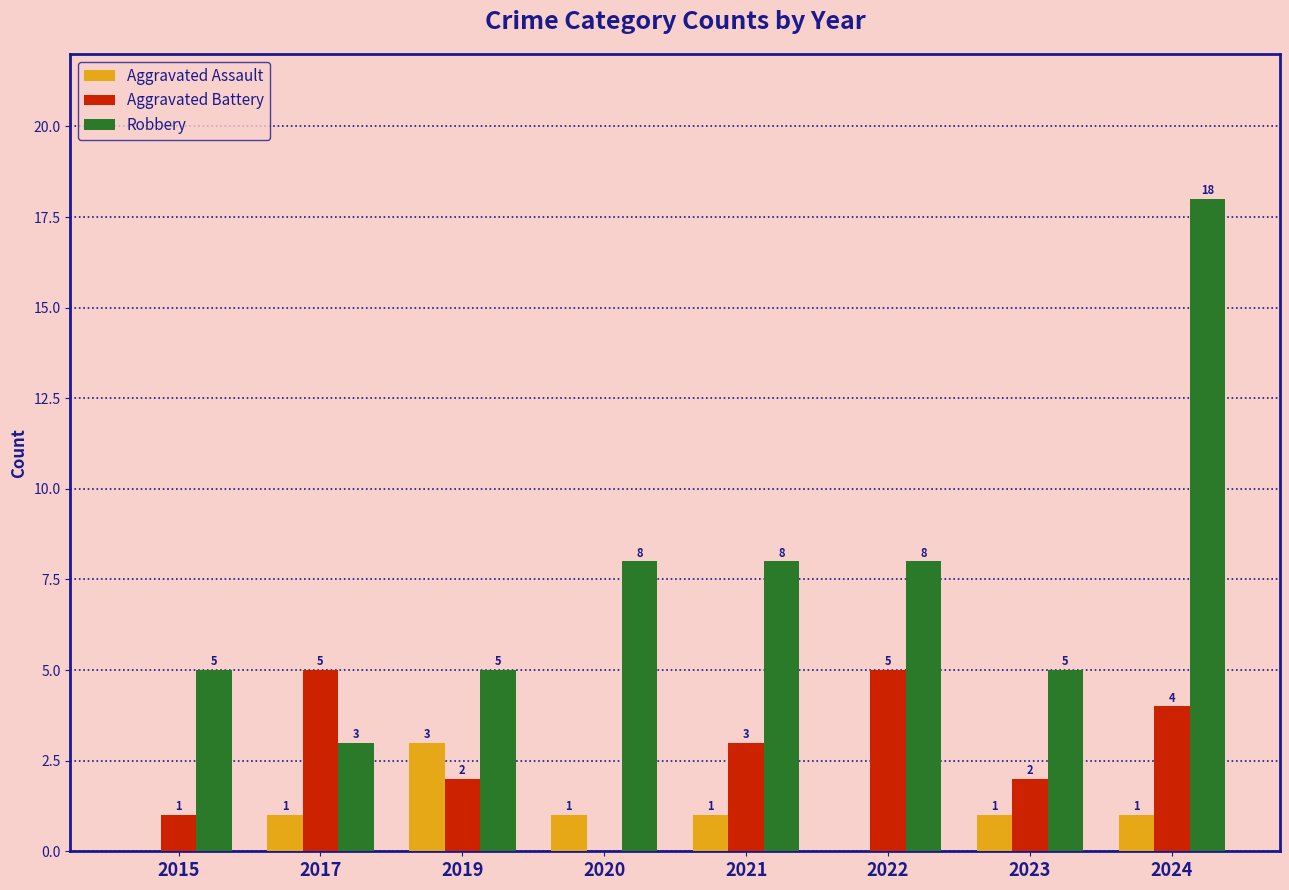

Reading left to right, extract all data points from this chart.

Aggravated Assault: 2015=0	2017=1	2019=3	2020=1	2021=1	2022=0	2023=1	2024=1
Aggravated Battery: 2015=1	2017=5	2019=2	2020=0	2021=3	2022=5	2023=2	2024=4
Robbery: 2015=5	2017=3	2019=5	2020=8	2021=8	2022=8	2023=5	2024=18